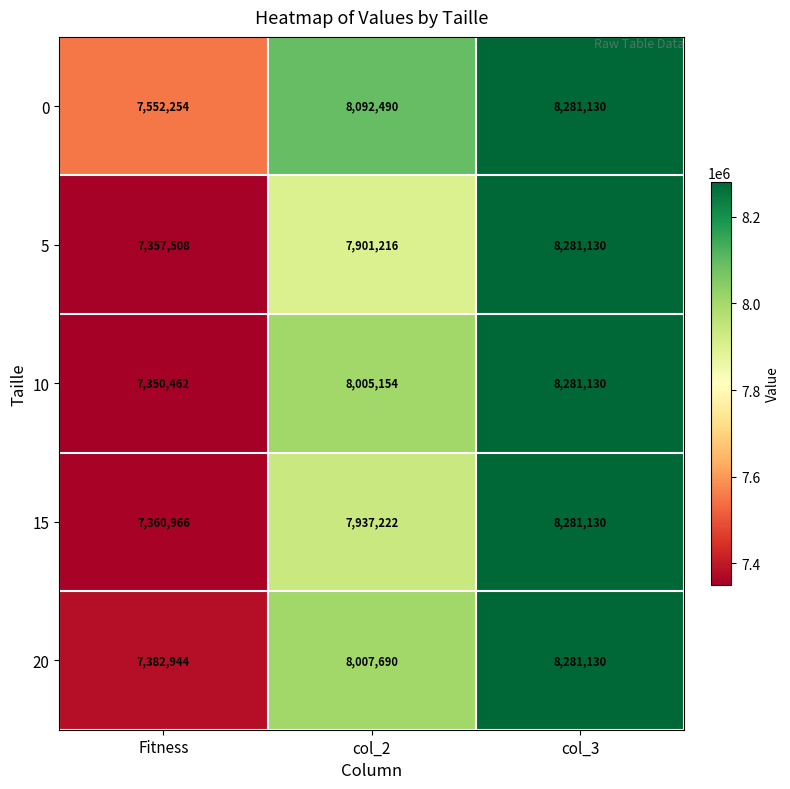

Where is 5 nearest to the value 7819319?

col_2